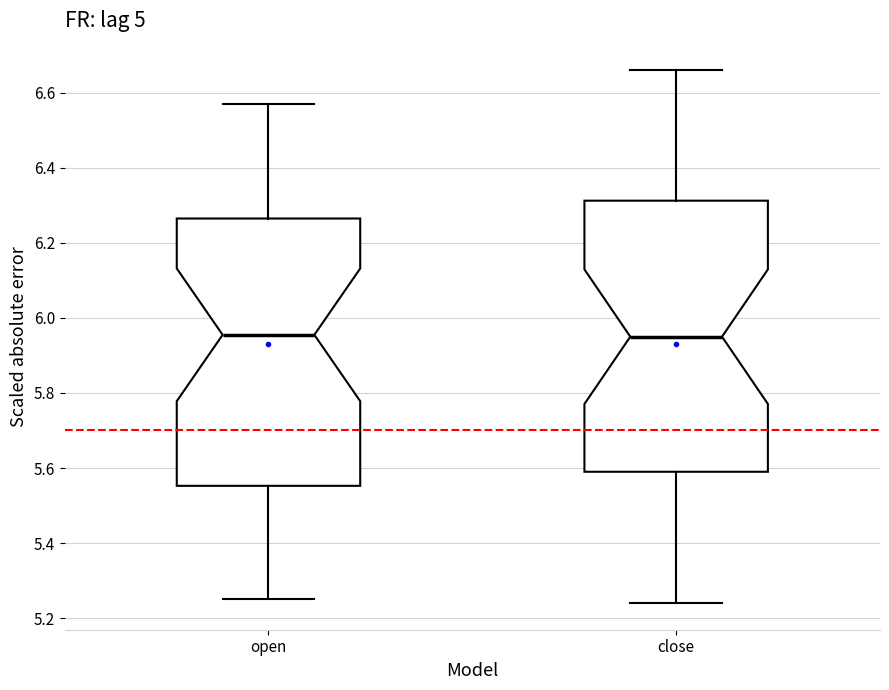

Reading left to right, read every box against the y-axis: the position of its median line, the range the box covers, and the ends of its whiskers. The values are not printed on the chart, so give them approximately, as read against the axis.

open: median 5.96, box 5.56 to 6.26, whiskers 5.26 to 6.58
close: median 5.96, box 5.60 to 6.32, whiskers 5.24 to 6.66